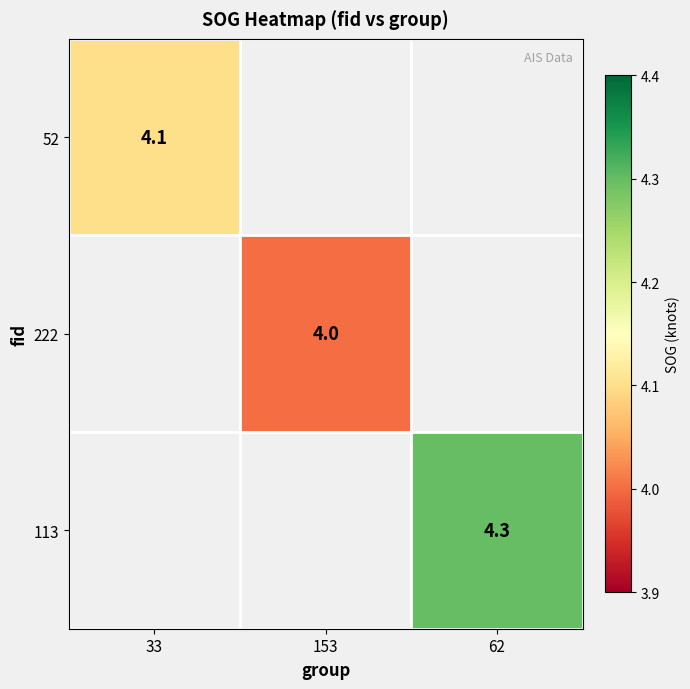

At how many categories does at least one series exceed 4?

2